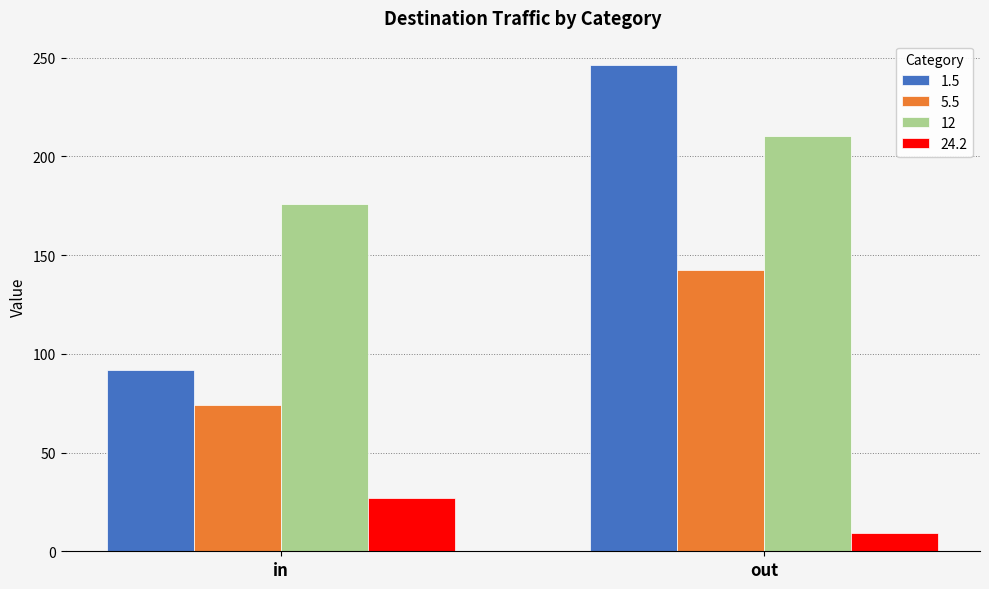

Between in and out, which series saw the biggest shift?

1.5